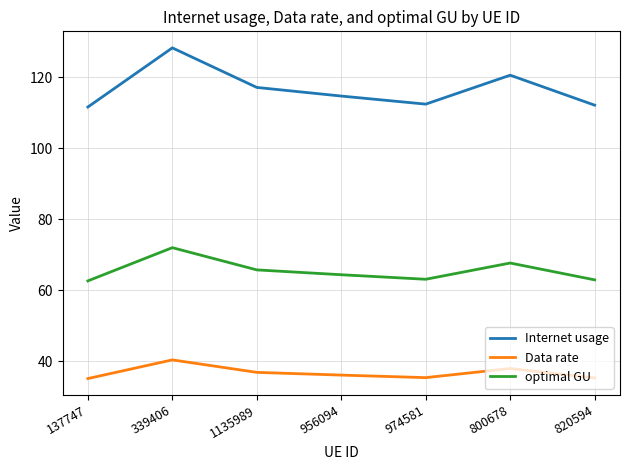

How many series are shown in this chart?

3